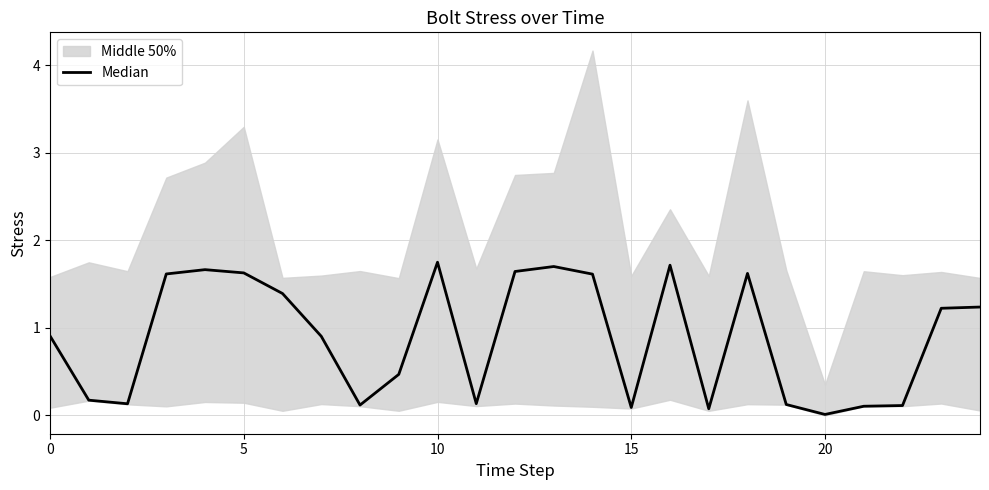

The value at 10 is 0.1. True or false?

False